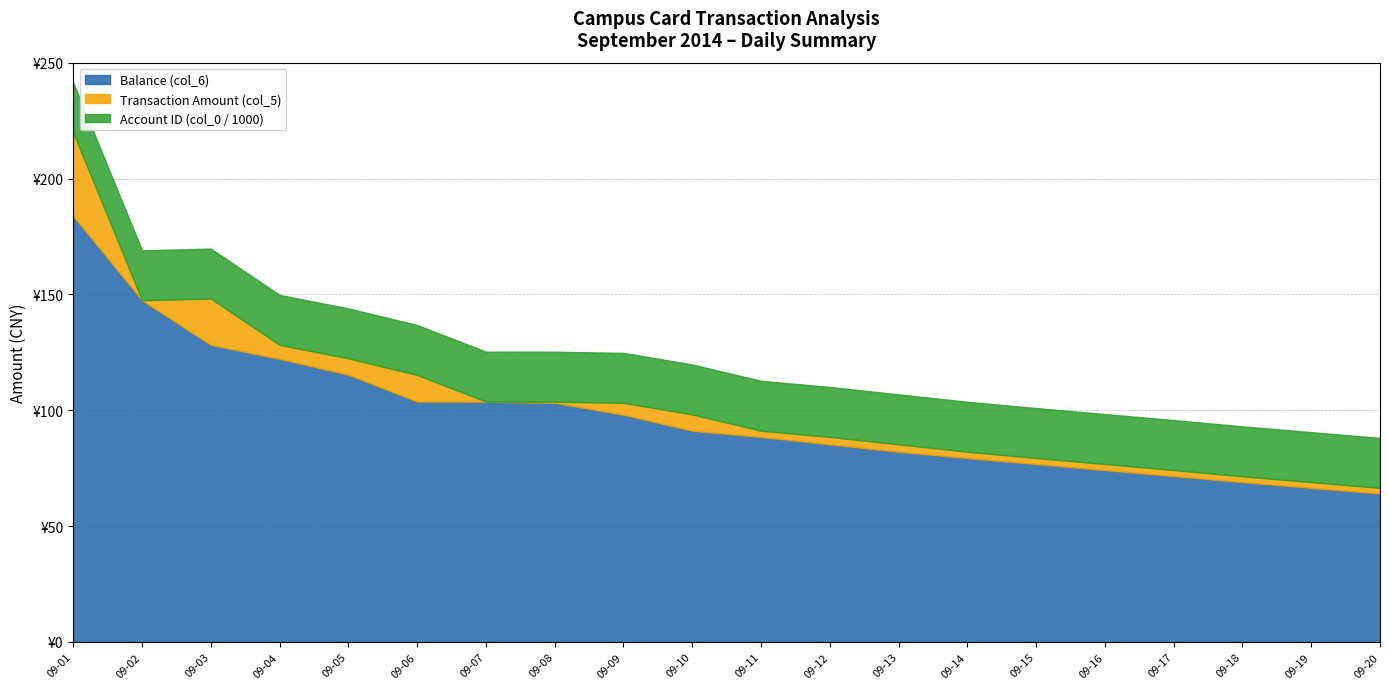

Which category has the highest value in the Account ID (col_0 / 1000) series?

09-01